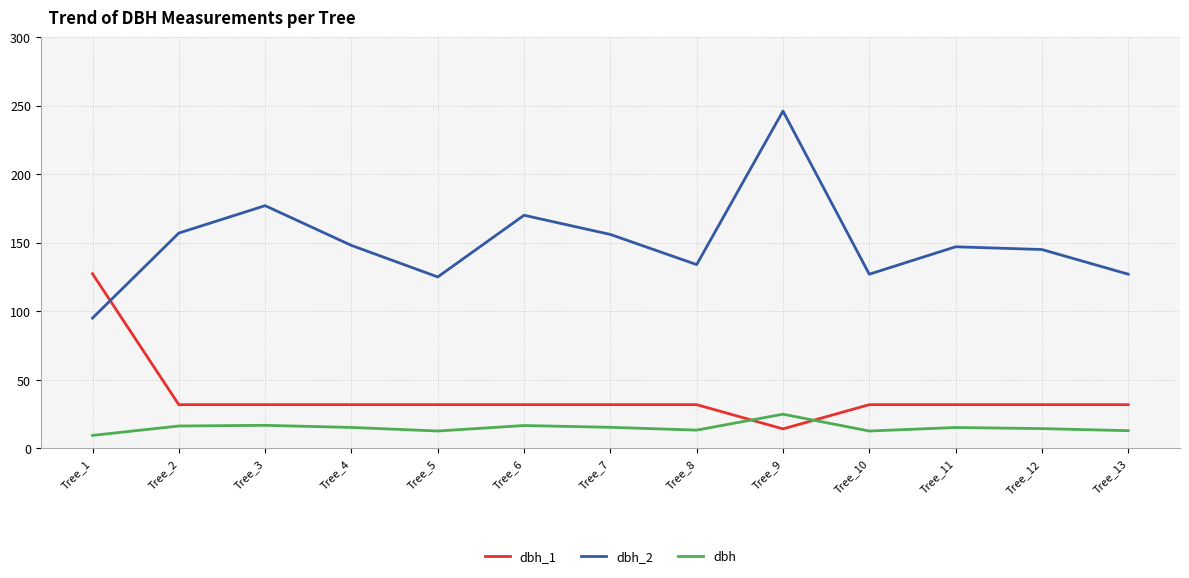

True or false: dbh and dbh_2 cross at least once.

False